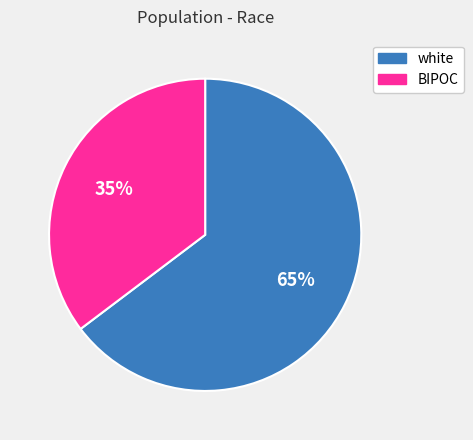

To the nearest percent, what portion does BIPOC represent?

35%